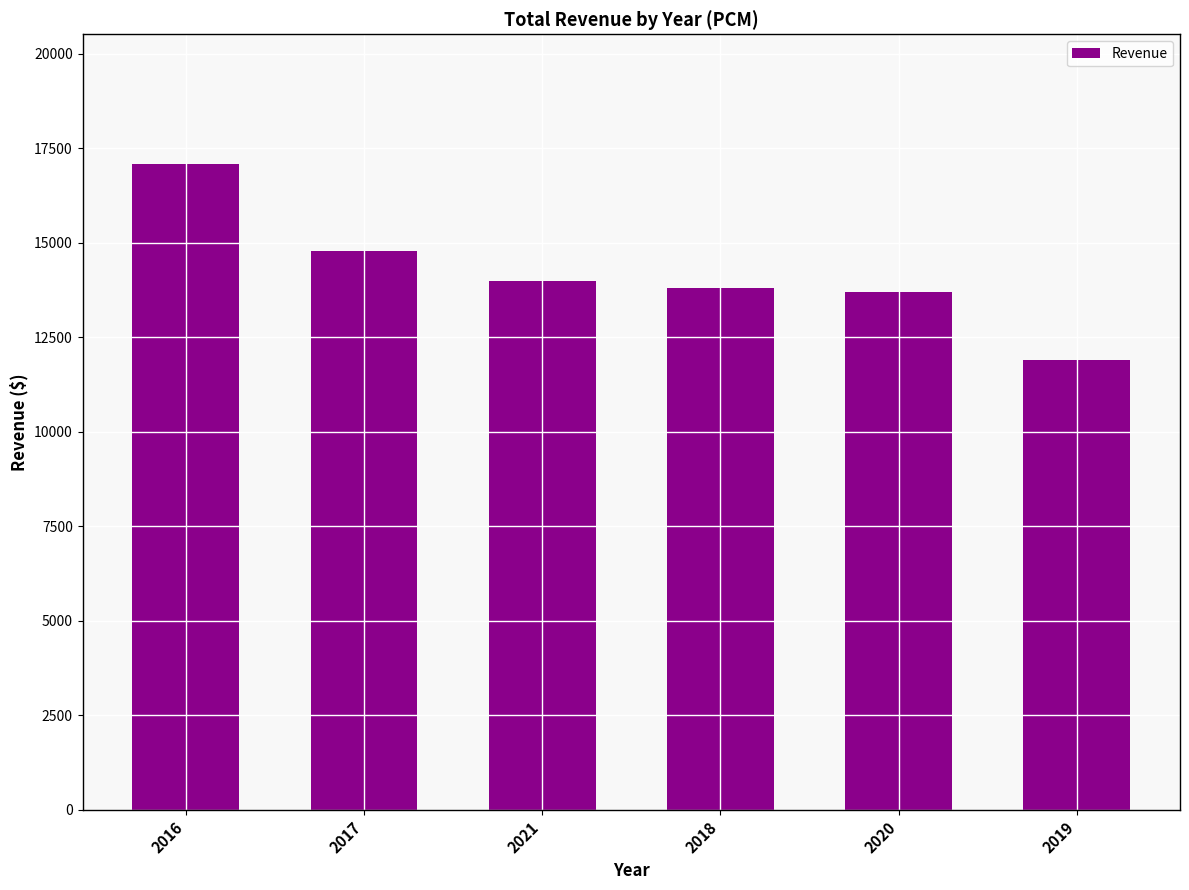

What is the label of the 6th bar from the right?

2016